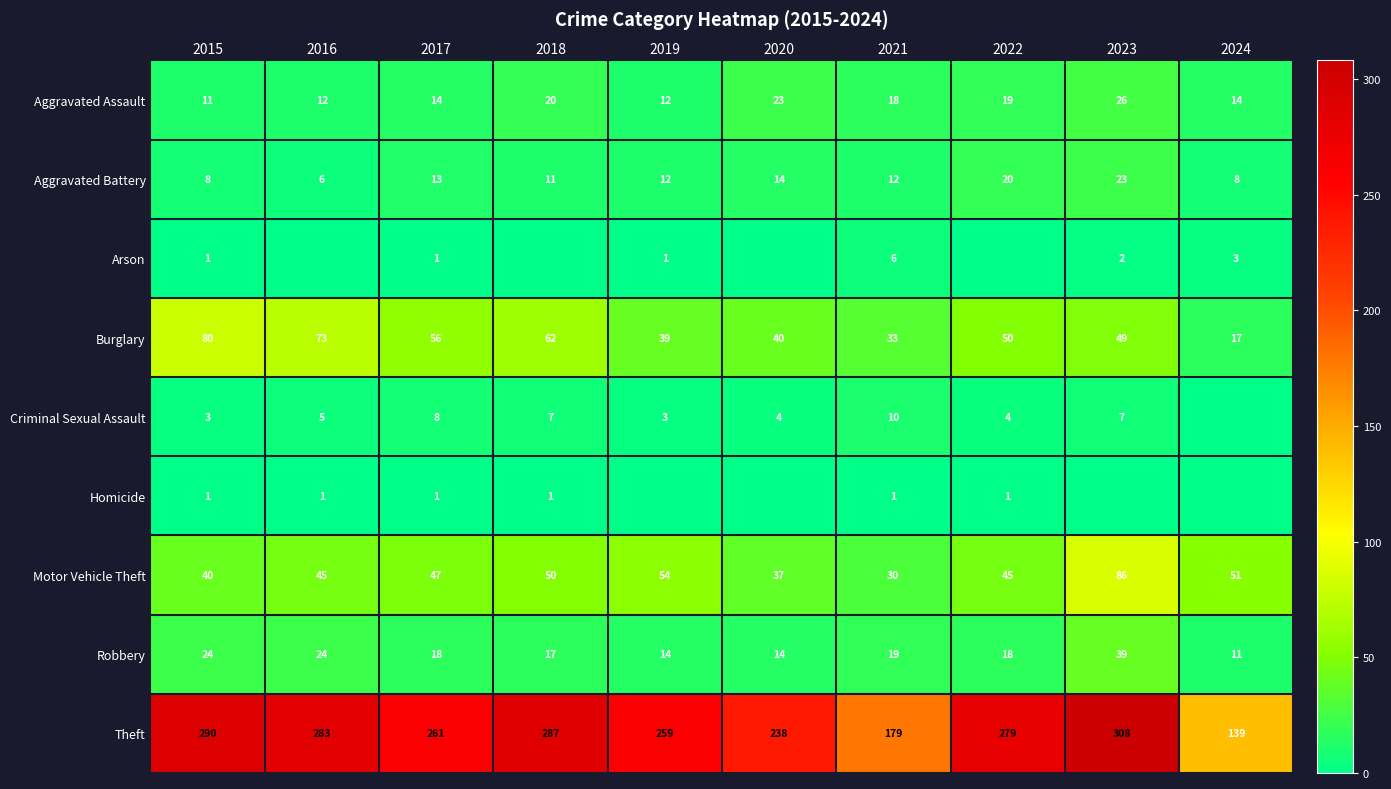

How many data points in Theft are less than 279?

5